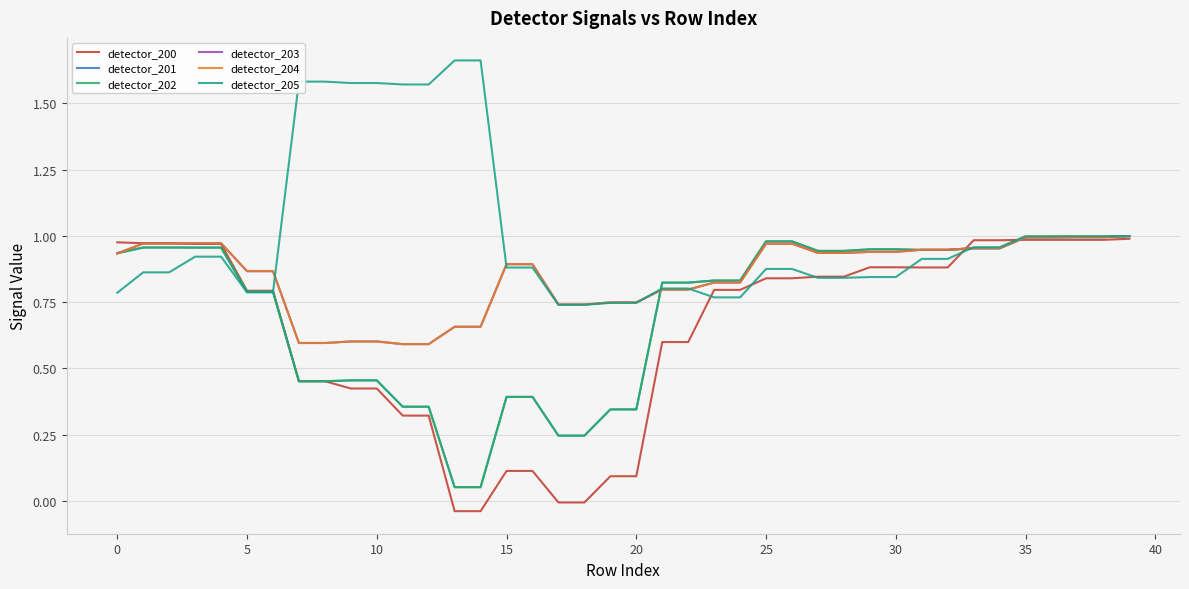

At which category does the chart reach its minimum across all series?

13